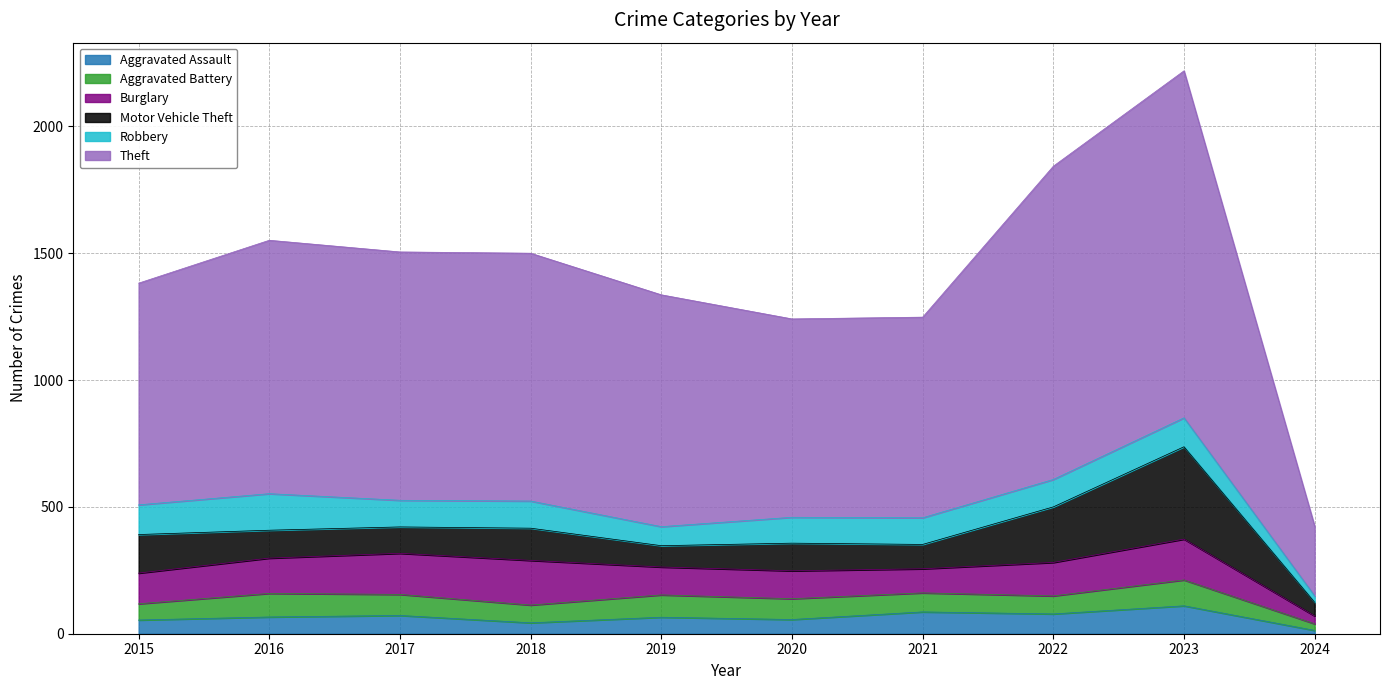

Reading right to left, what are all the values shown in this chart?

Aggravated Assault: 13	110	78	86	56	65	43	72	66	54
Aggravated Battery: 26	102	71	75	82	88	70	83	93	64
Burglary: 31	161	132	95	110	110	176	162	139	121
Motor Vehicle Theft: 54	364	219	96	109	84	127	104	110	152
Robbery: 25	114	108	105	102	75	107	105	144	117
Theft: 275	1368	1235	791	782	914	977	979	999	874